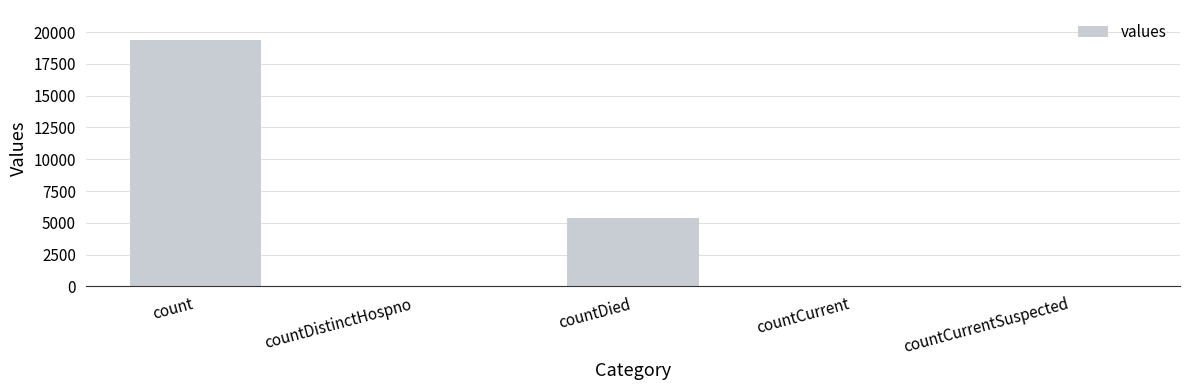

Which category has the highest value across all series?

count